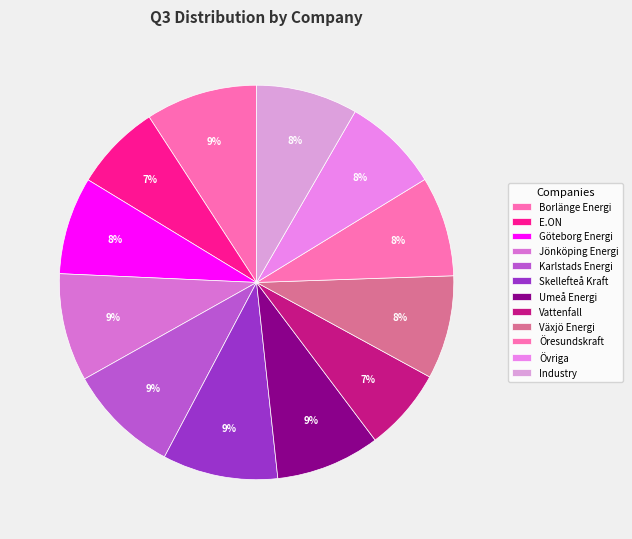

Do Göteborg Energi and Vattenfall together represent more than half of the pie?

No